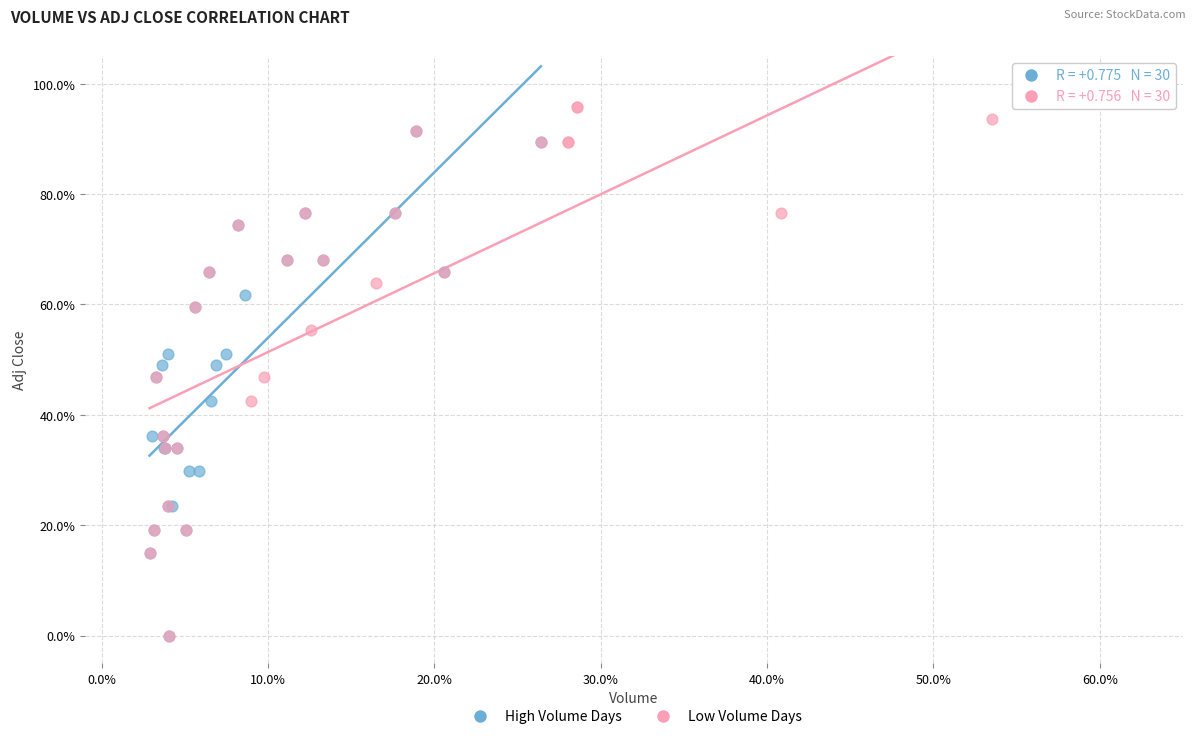

Which series contains the highest Y value?

Low Volume Days